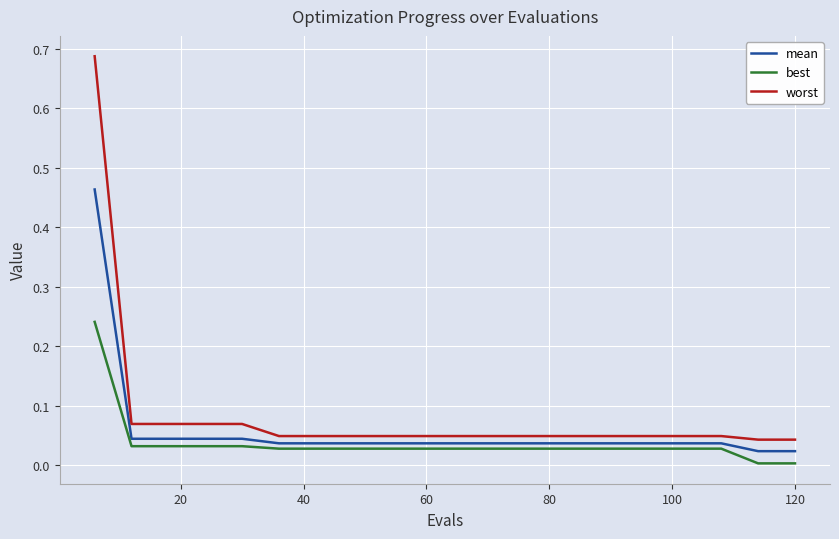

What is the difference between the maximum and minimum values in the worst series?

0.6